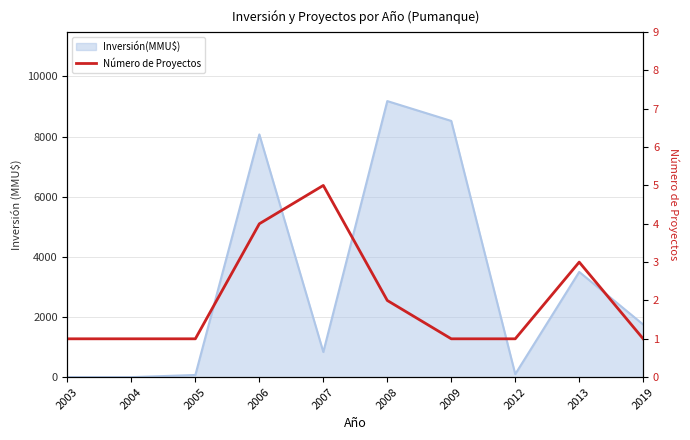

Where is the first local maximum?

2007